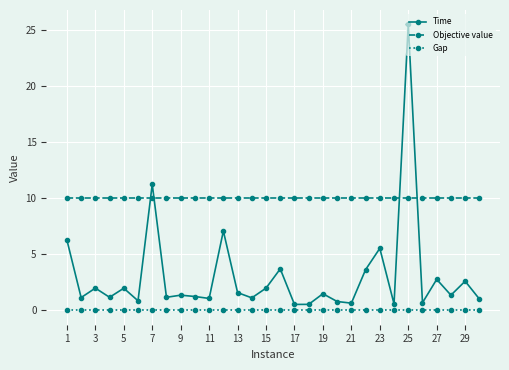

In Time, how many points are lower than both neighbors (excluding endpoints)?

11